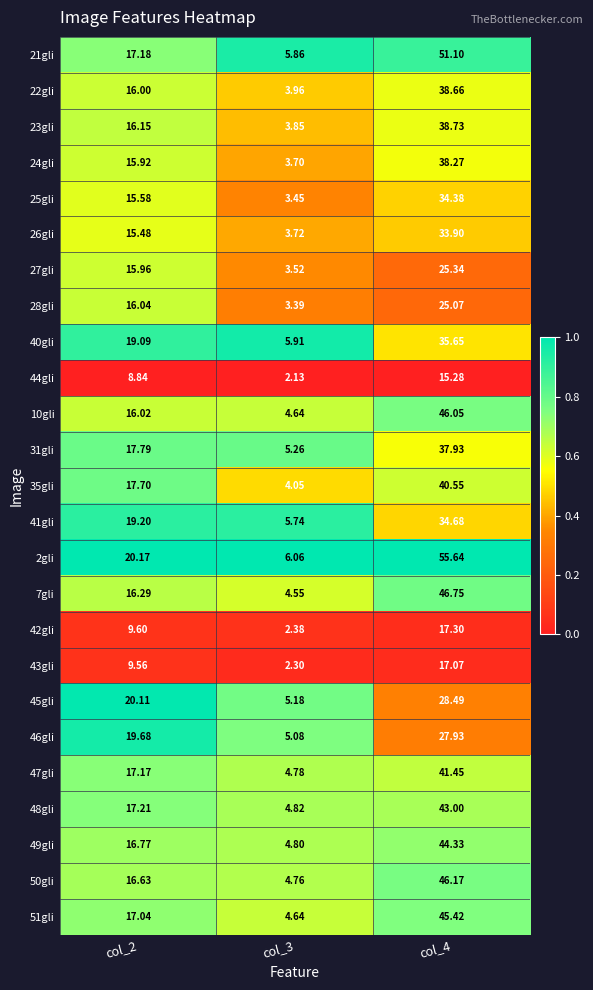

What is the difference between the highest and lowest values at col_2?

11.3